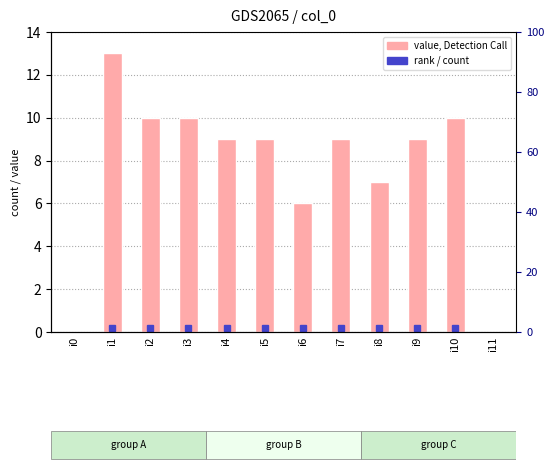

How many values are below 9?

4